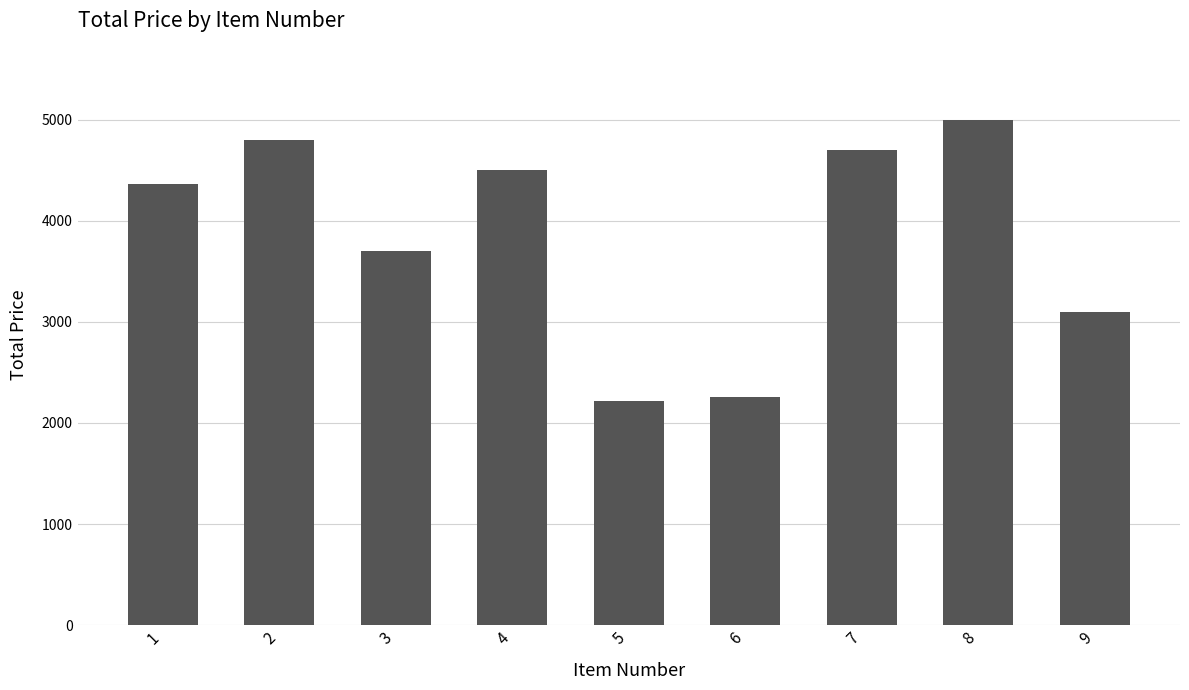

Read the value at 1.

4358.0